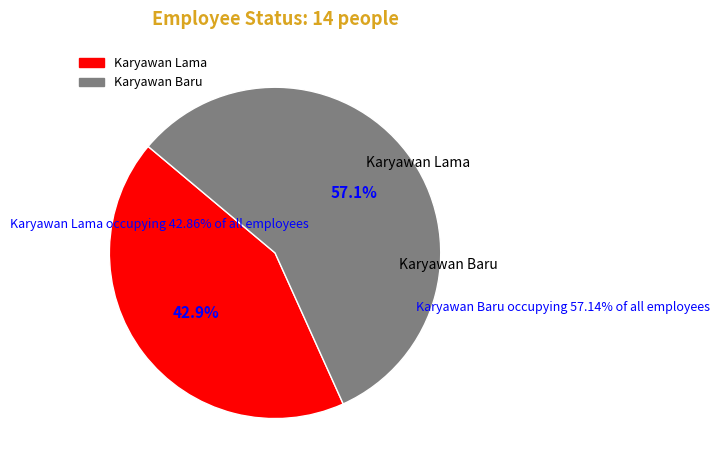

The Karyawan Baru slice represents 48% of the pie. True or false?

False